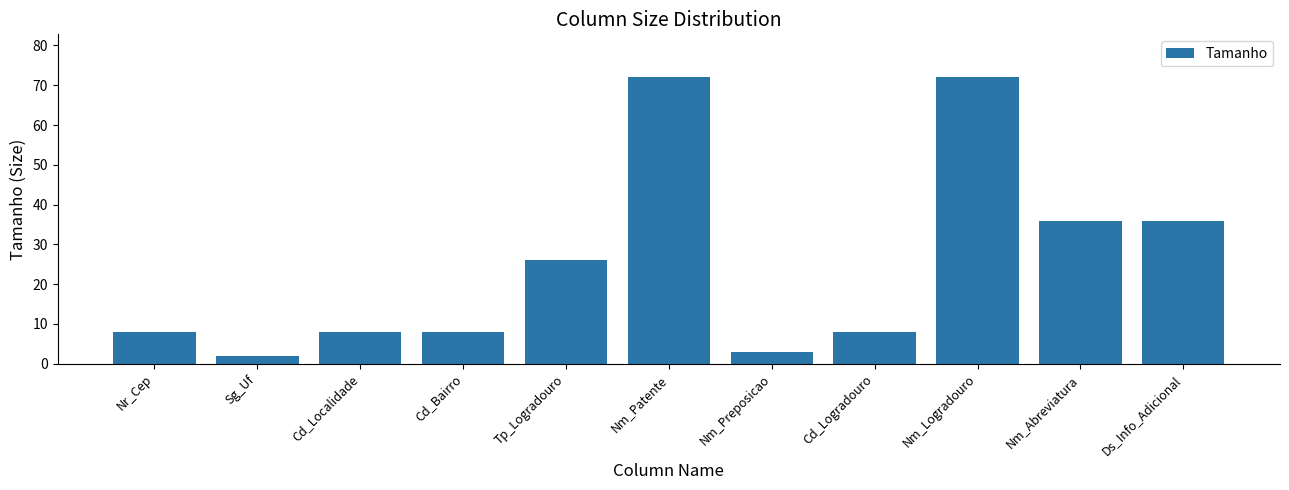

True or false: the data shows 11 at Nm_Abreviatura.

False